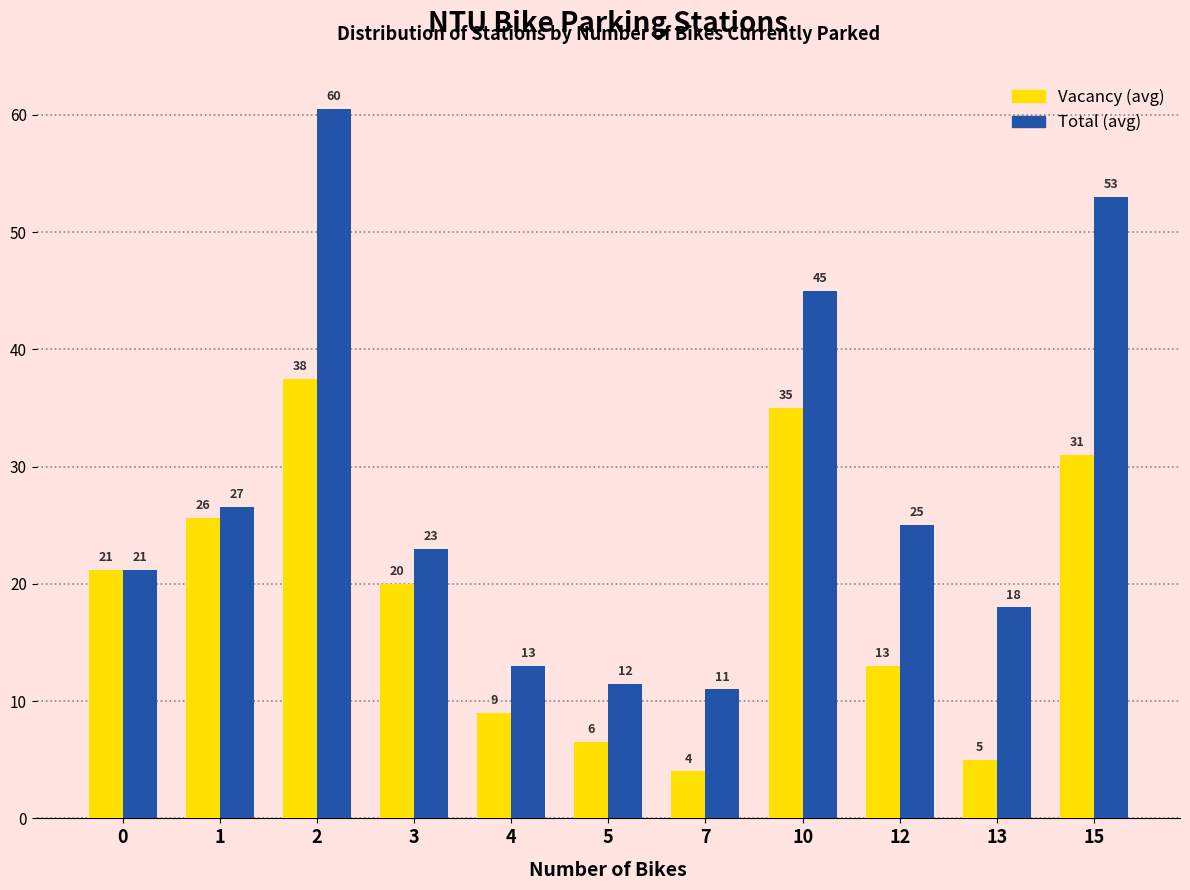

What is the total value across all series at 13?

23.0